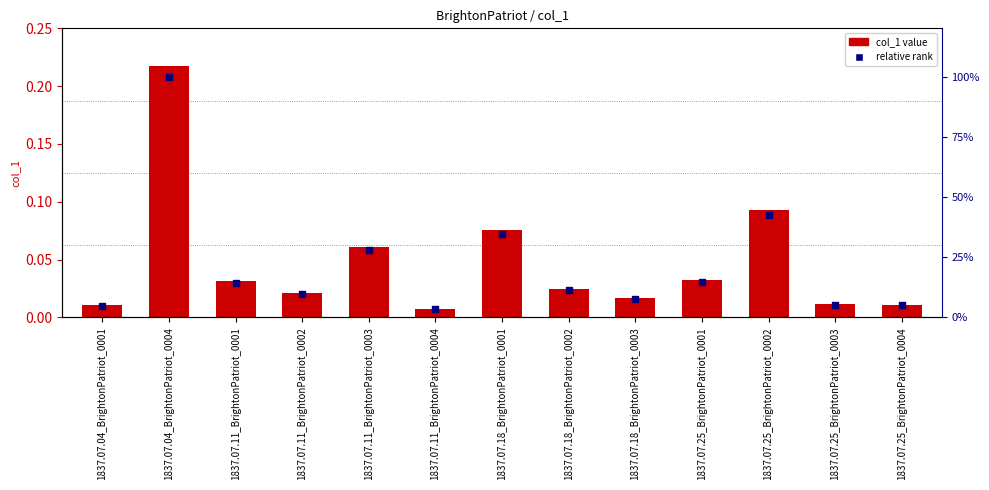

Which series reaches the maximum Y coordinate?

relative rank